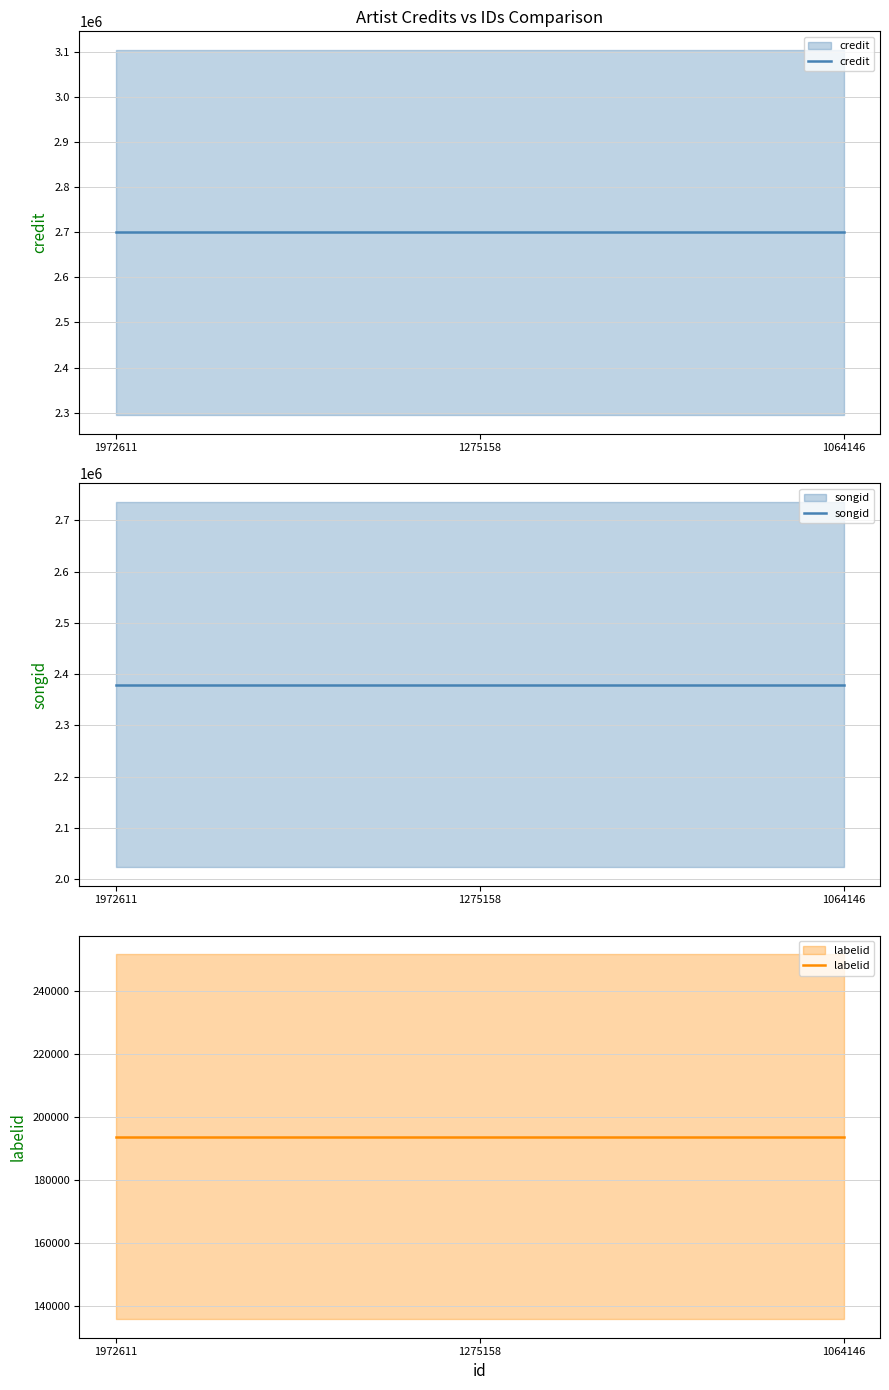

What is the difference between the highest and lowest values at 1972611?

2505767